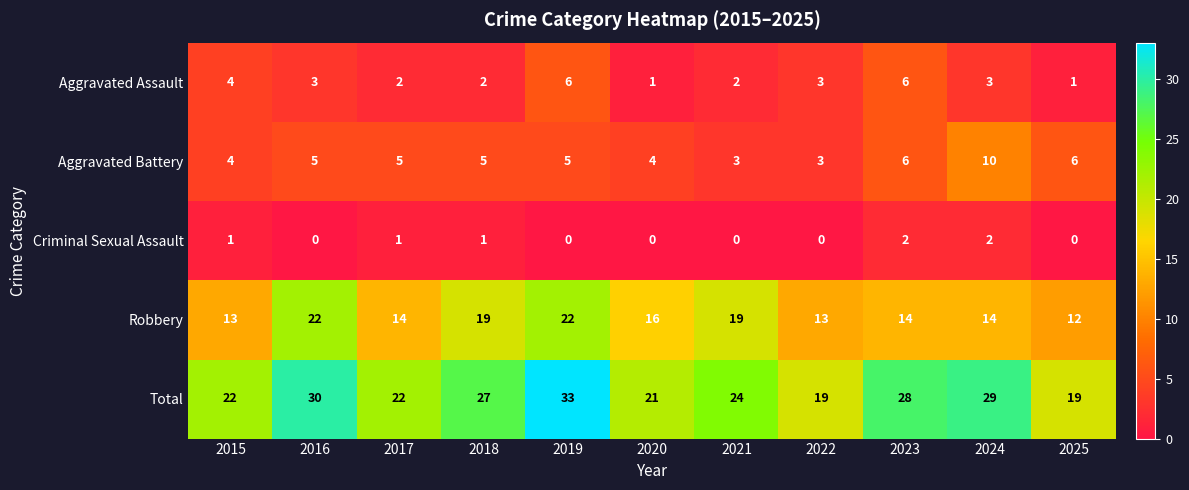

How many distinct data groups are displayed?

5